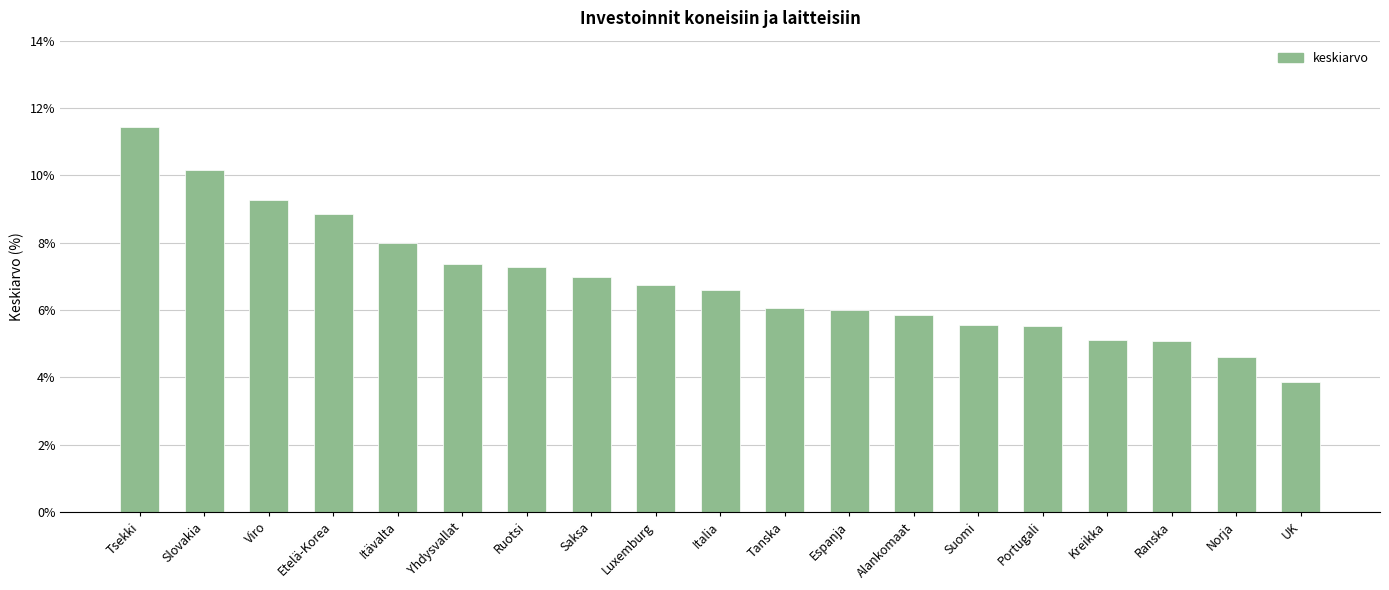

Which has a higher value, Espanja or Portugali?

Espanja